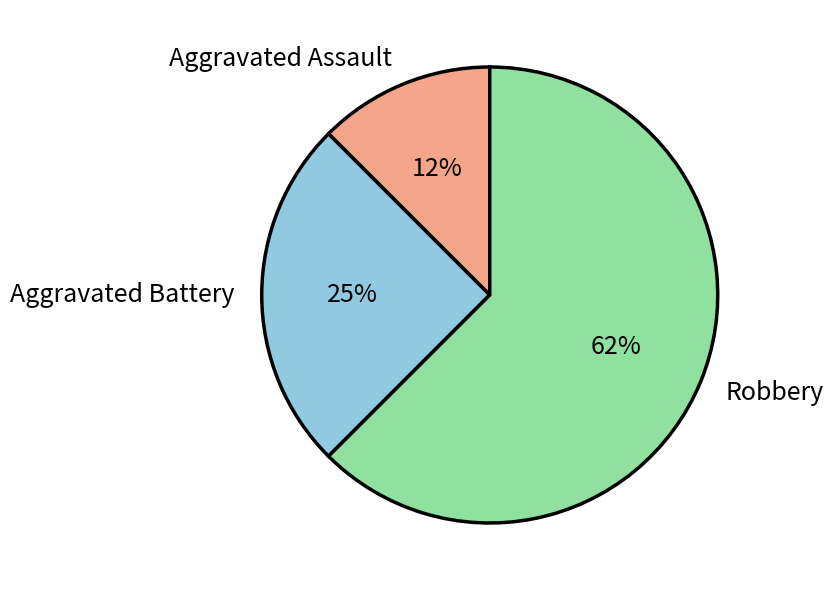

Do Aggravated Battery and Aggravated Assault together represent more than half of the pie?

No